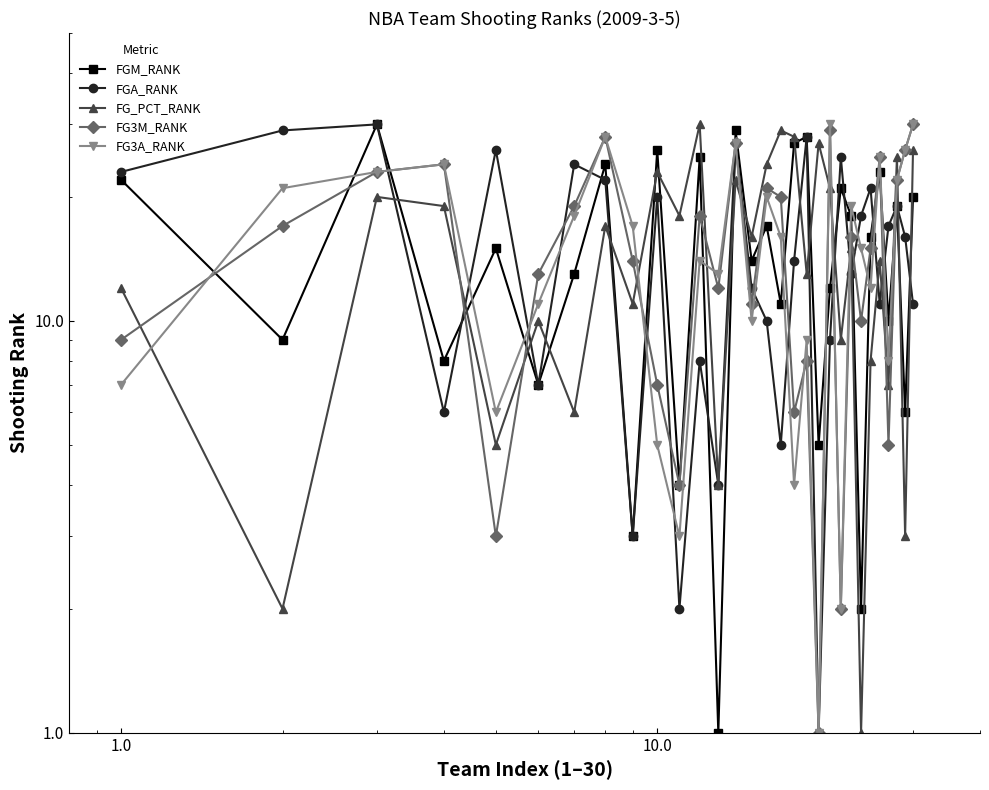

The value of FG_PCT_RANK at 19 is 10. True or false?

False